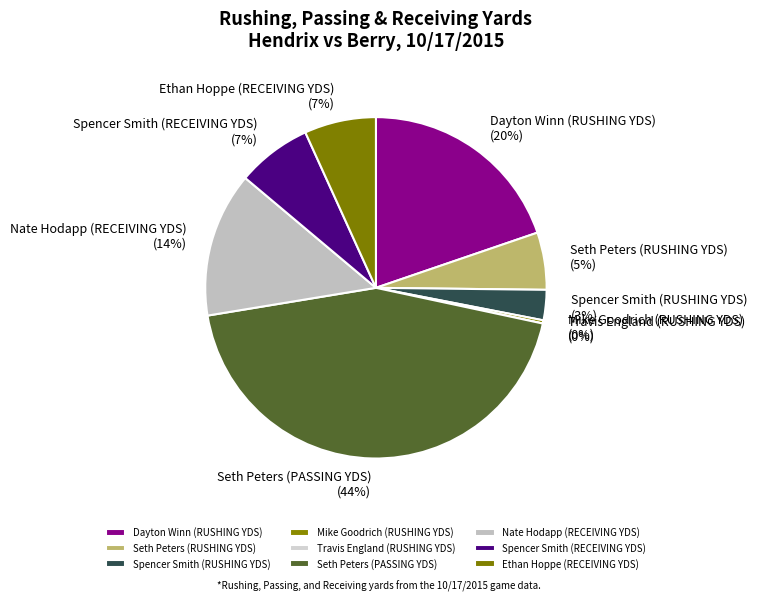

To the nearest percent, what is the difference between the largest and smallest slice percentages?

44%